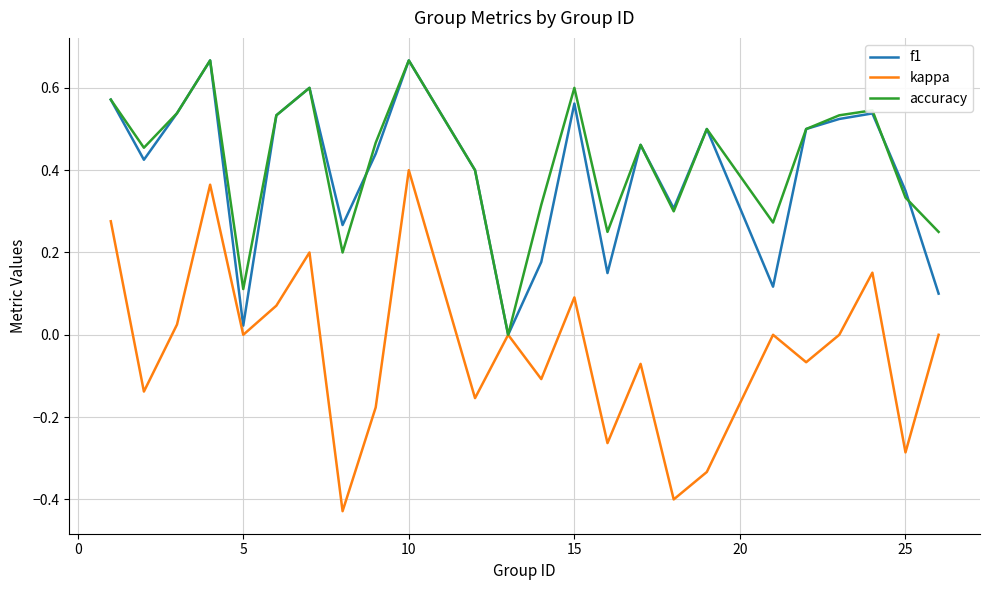

Which series has the widest spread of values?

kappa